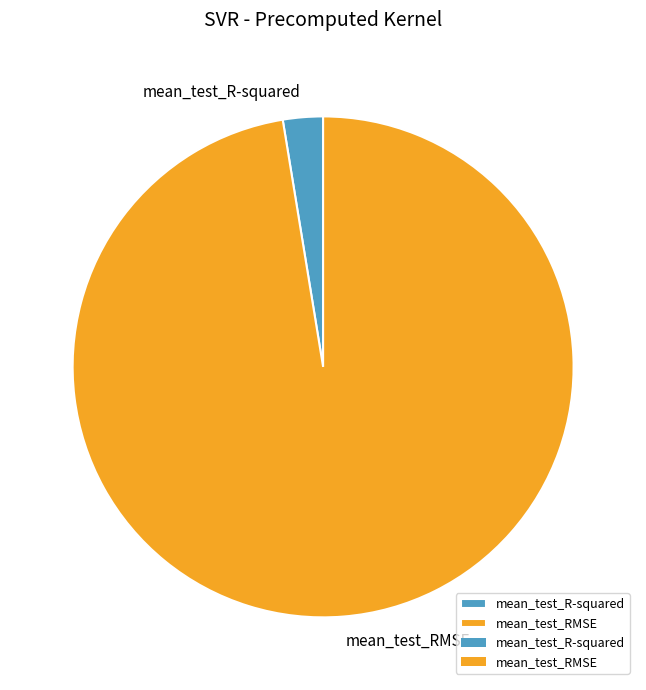

Combined, do mean_test_RMSE and mean_test_R-squared account for over 50%?

Yes